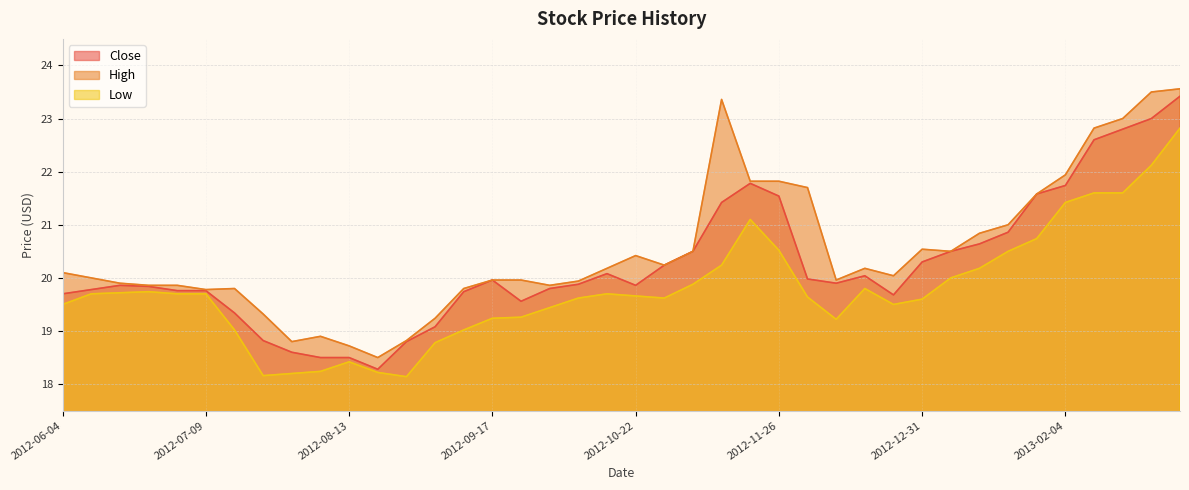

What is the spread (max minus min) of values at 2012-10-15?

0.5